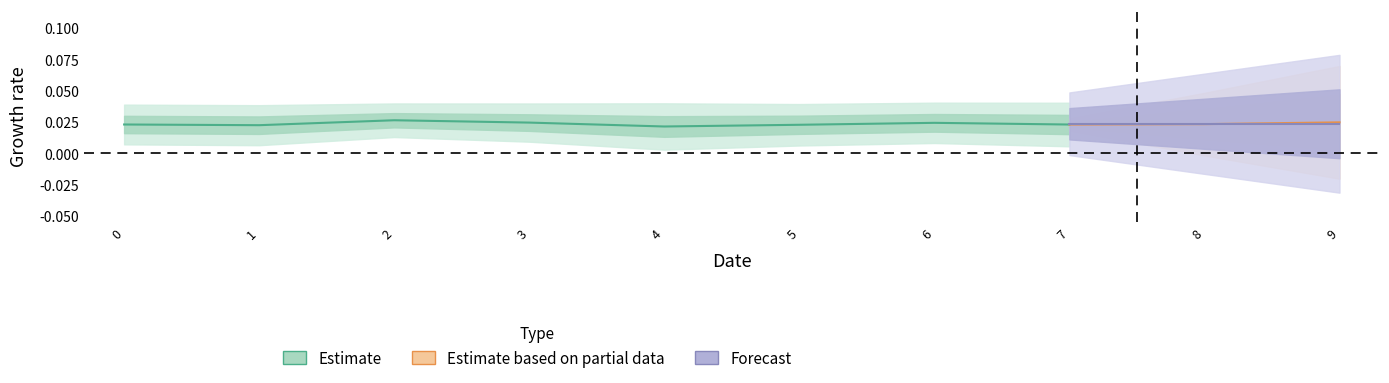

List the labels in order of value, largest first.

2, 3, 6, 0, 7, 5, 1, 4